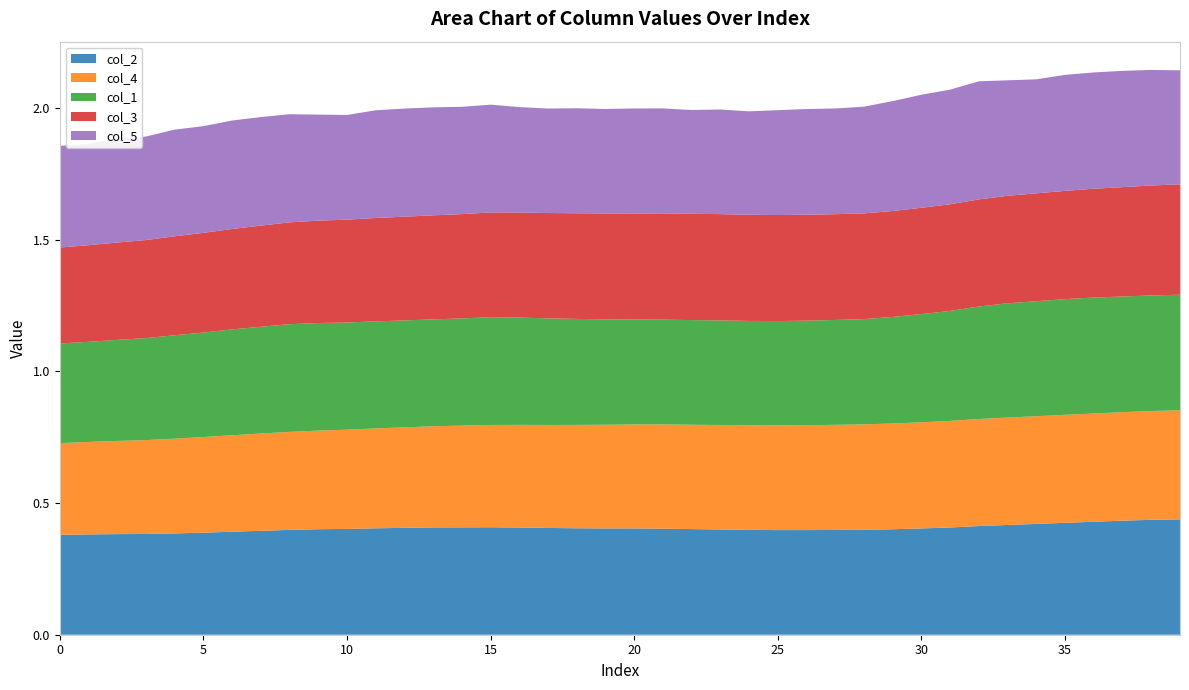

Reading left to right, what are all the values shown in this chart?

col_2: 0=0.4	1=0.4	2=0.4	3=0.4	4=0.4	5=0.4	6=0.4	7=0.4	8=0.4	9=0.4	10=0.4	11=0.4	12=0.4	13=0.4	14=0.4	15=0.4	16=0.4	17=0.4	18=0.4	19=0.4	20=0.4	21=0.4	22=0.4	23=0.4	24=0.4	25=0.4	26=0.4	27=0.4	28=0.4	29=0.4	30=0.4	31=0.4	32=0.4	33=0.4	34=0.4	35=0.4	36=0.4	37=0.4	38=0.4	39=0.4
col_4: 0=0.3	1=0.4	2=0.4	3=0.4	4=0.4	5=0.4	6=0.4	7=0.4	8=0.4	9=0.4	10=0.4	11=0.4	12=0.4	13=0.4	14=0.4	15=0.4	16=0.4	17=0.4	18=0.4	19=0.4	20=0.4	21=0.4	22=0.4	23=0.4	24=0.4	25=0.4	26=0.4	27=0.4	28=0.4	29=0.4	30=0.4	31=0.4	32=0.4	33=0.4	34=0.4	35=0.4	36=0.4	37=0.4	38=0.4	39=0.4
col_1: 0=0.4	1=0.4	2=0.4	3=0.4	4=0.4	5=0.4	6=0.4	7=0.4	8=0.4	9=0.4	10=0.4	11=0.4	12=0.4	13=0.4	14=0.4	15=0.4	16=0.4	17=0.4	18=0.4	19=0.4	20=0.4	21=0.4	22=0.4	23=0.4	24=0.4	25=0.4	26=0.4	27=0.4	28=0.4	29=0.4	30=0.4	31=0.4	32=0.4	33=0.4	34=0.4	35=0.4	36=0.4	37=0.4	38=0.4	39=0.4
col_3: 0=0.4	1=0.4	2=0.4	3=0.4	4=0.4	5=0.4	6=0.4	7=0.4	8=0.4	9=0.4	10=0.4	11=0.4	12=0.4	13=0.4	14=0.4	15=0.4	16=0.4	17=0.4	18=0.4	19=0.4	20=0.4	21=0.4	22=0.4	23=0.4	24=0.4	25=0.4	26=0.4	27=0.4	28=0.4	29=0.4	30=0.4	31=0.4	32=0.4	33=0.4	34=0.4	35=0.4	36=0.4	37=0.4	38=0.4	39=0.4
col_5: 0=0.4	1=0.4	2=0.4	3=0.4	4=0.4	5=0.4	6=0.4	7=0.4	8=0.4	9=0.4	10=0.4	11=0.4	12=0.4	13=0.4	14=0.4	15=0.4	16=0.4	17=0.4	18=0.4	19=0.4	20=0.4	21=0.4	22=0.4	23=0.4	24=0.4	25=0.4	26=0.4	27=0.4	28=0.4	29=0.4	30=0.4	31=0.4	32=0.4	33=0.4	34=0.4	35=0.4	36=0.4	37=0.4	38=0.4	39=0.4